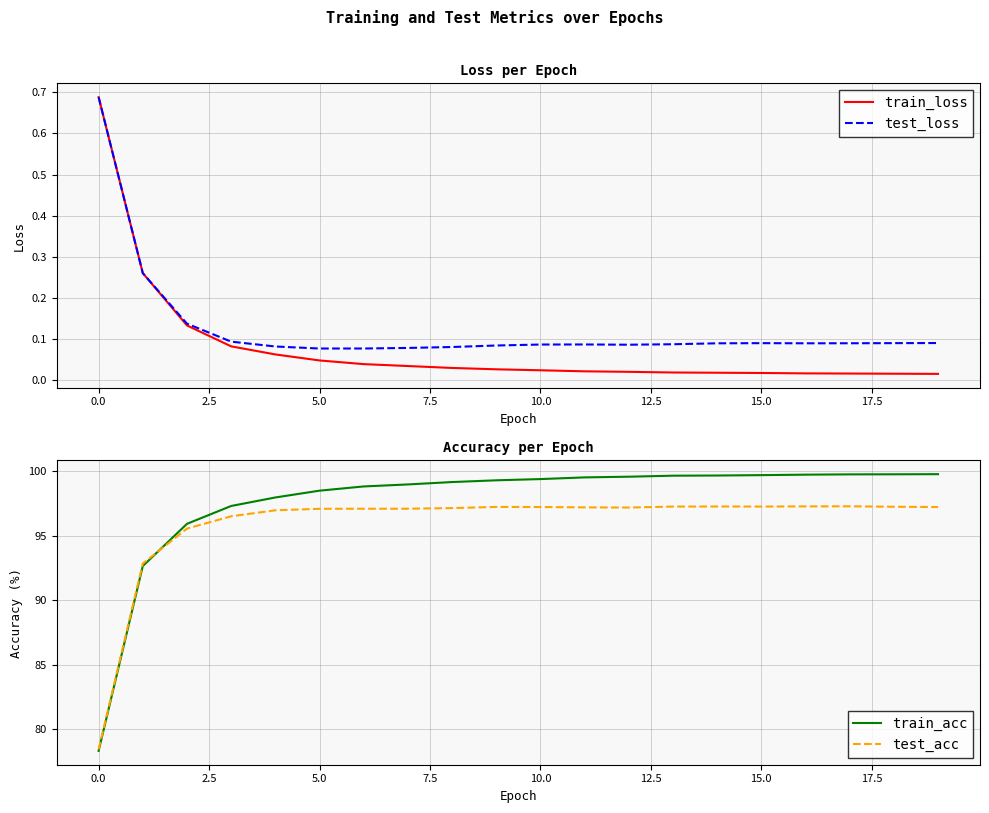

What is the sum of all test_loss values?

2.5